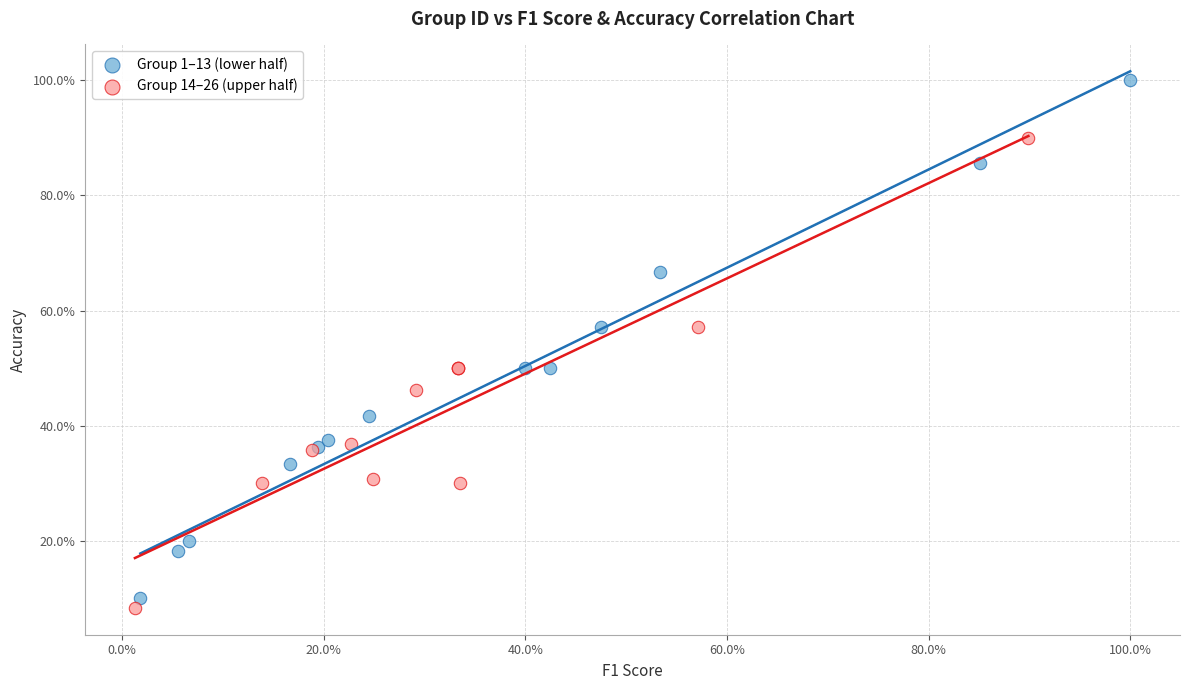

What are all the series names shown in the legend?

Group 1–13 (lower half), Group 14–26 (upper half)